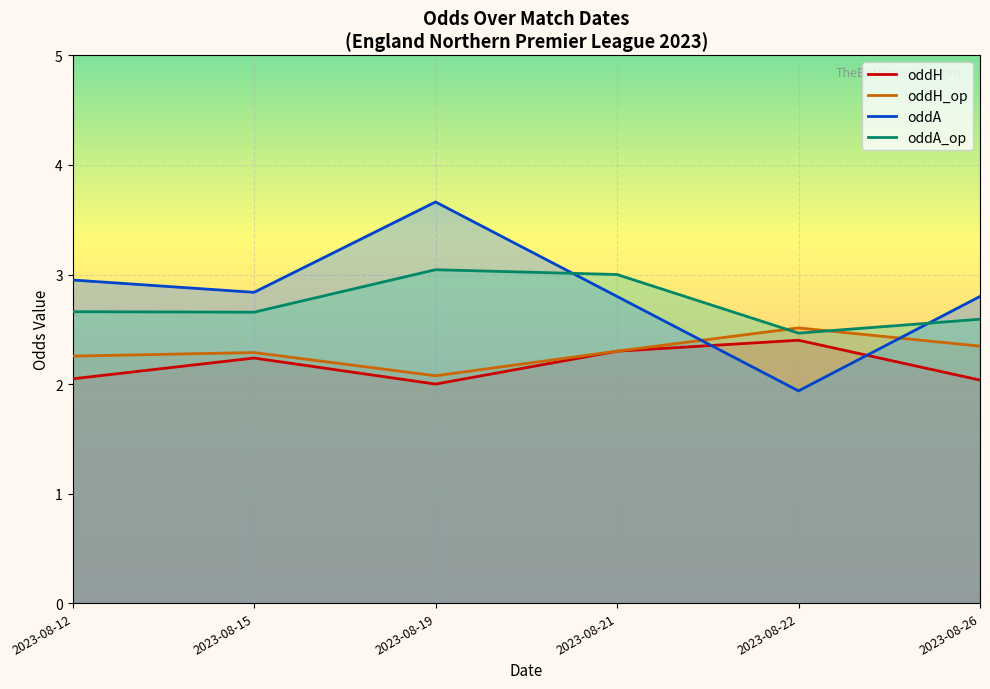

Is it true that oddH_op equals 2.4 at 2023-08-26?

True